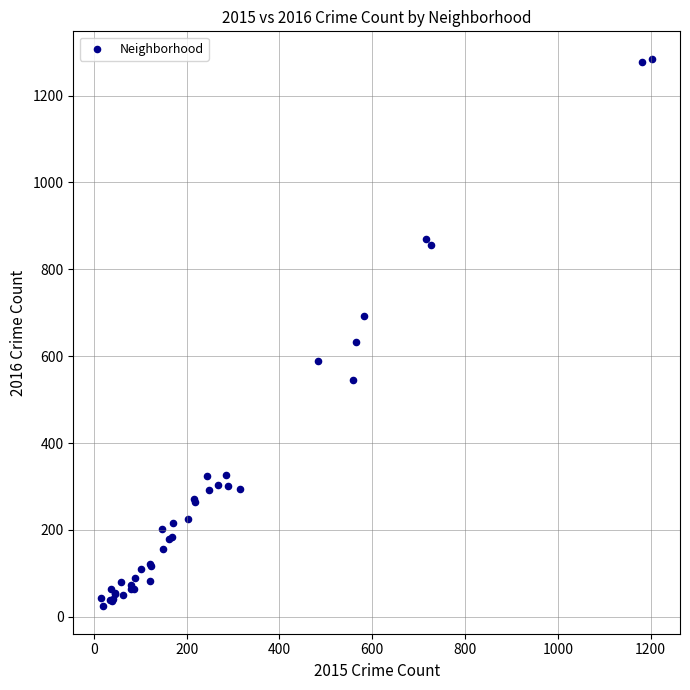

What Y value in the scatter plot is closest to 654?

633